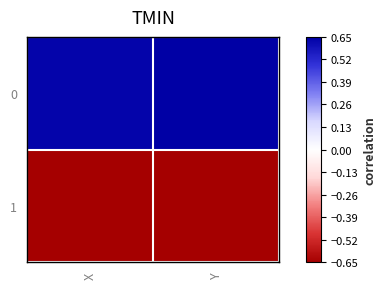

Reading left to right, transcribe all the data shown in this chart.

0: X=0.6	Y=0.7
1: X=-0.7	Y=-0.7